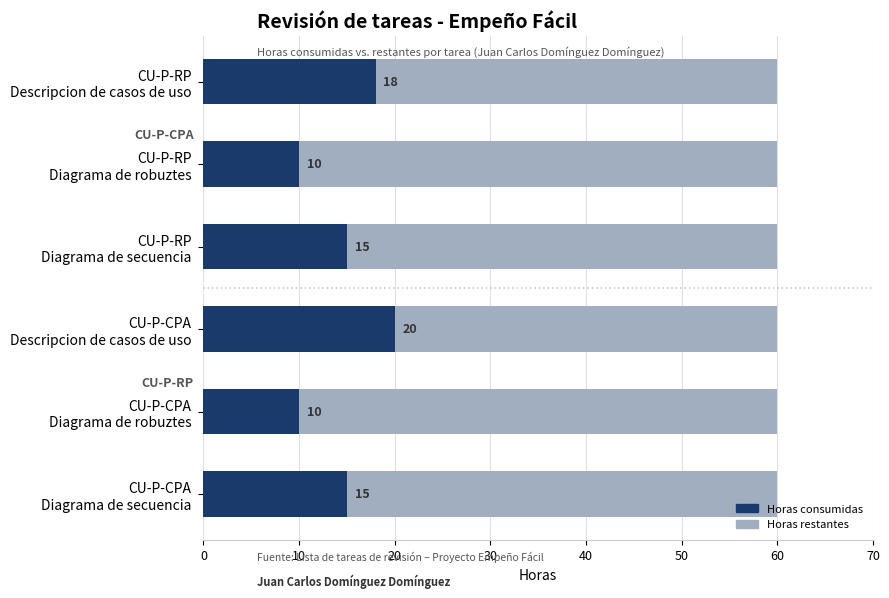

How many Horas consumidas values are between 10 and 18?

5